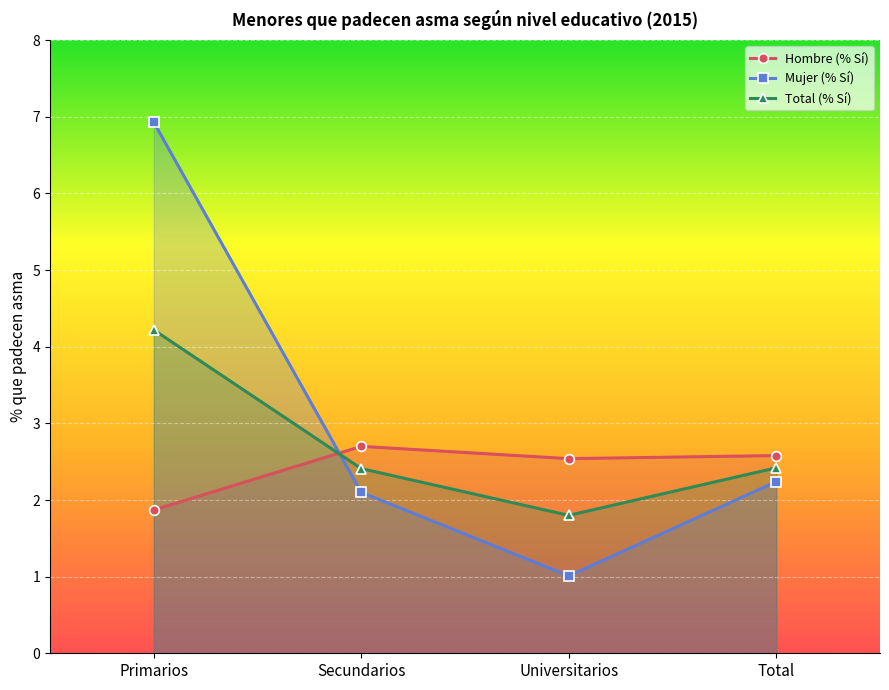

Is this an area chart (filled region under the line)?

No